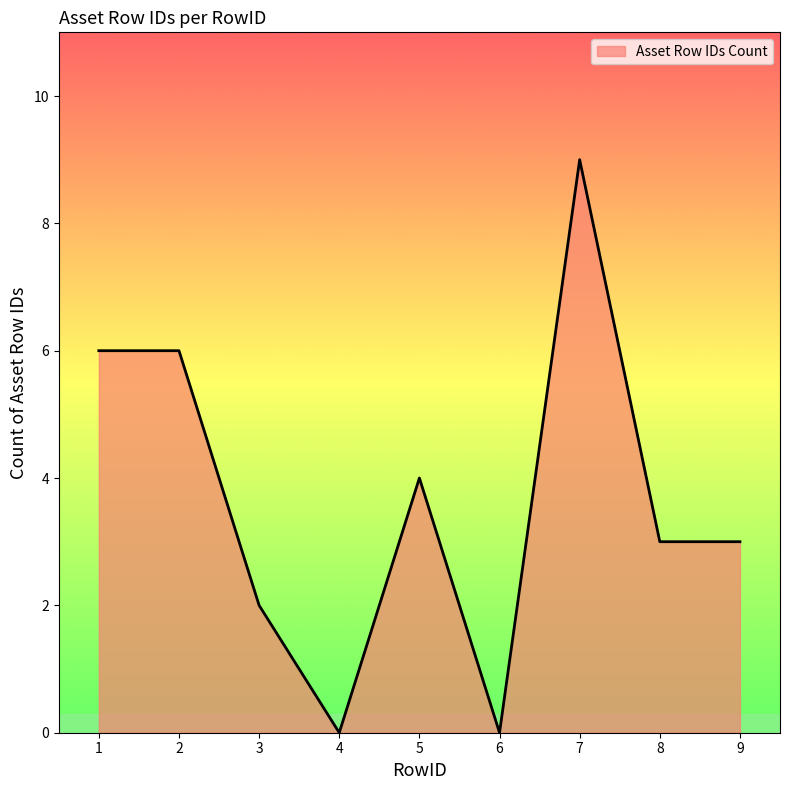

Reading right to left, what are all the values shown in this chart?

9=3	8=3	7=9	6=0	5=4	4=0	3=2	2=6	1=6